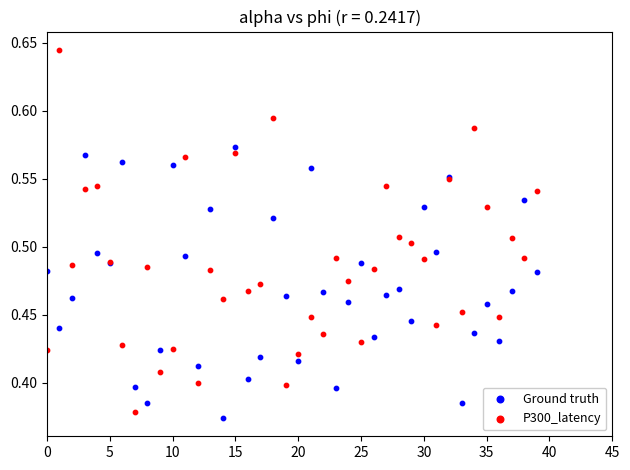

Which series reaches the minimum Y coordinate?

Ground truth